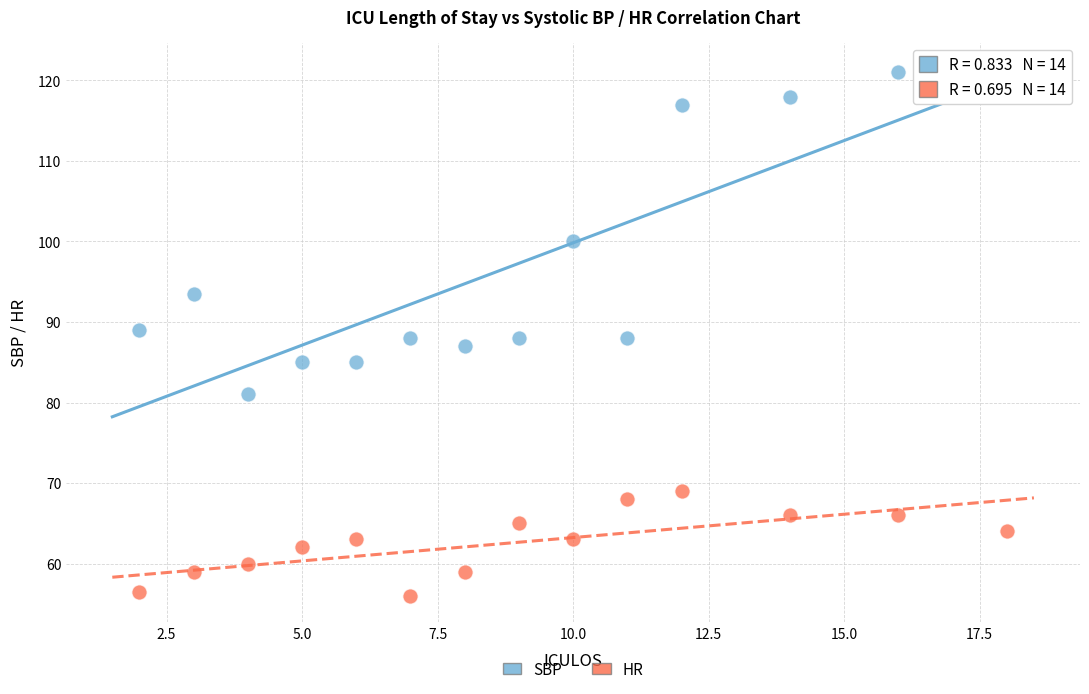

What are all the series names shown in the legend?

SBP, HR